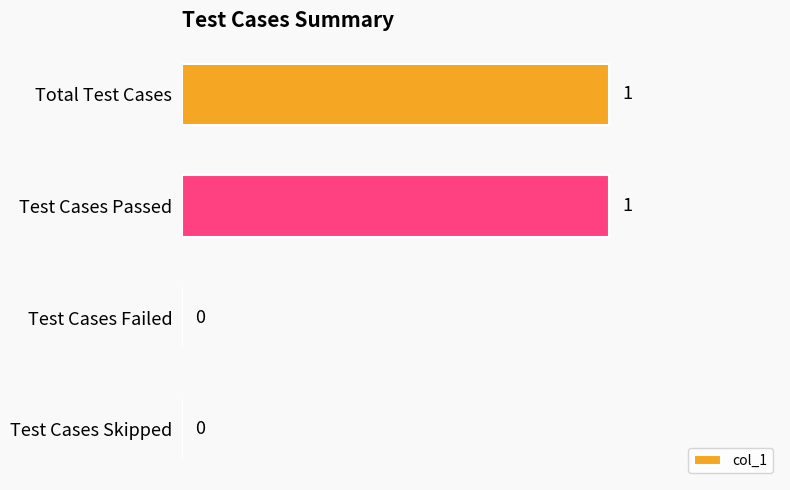

How many values are between 0 and 1?

4